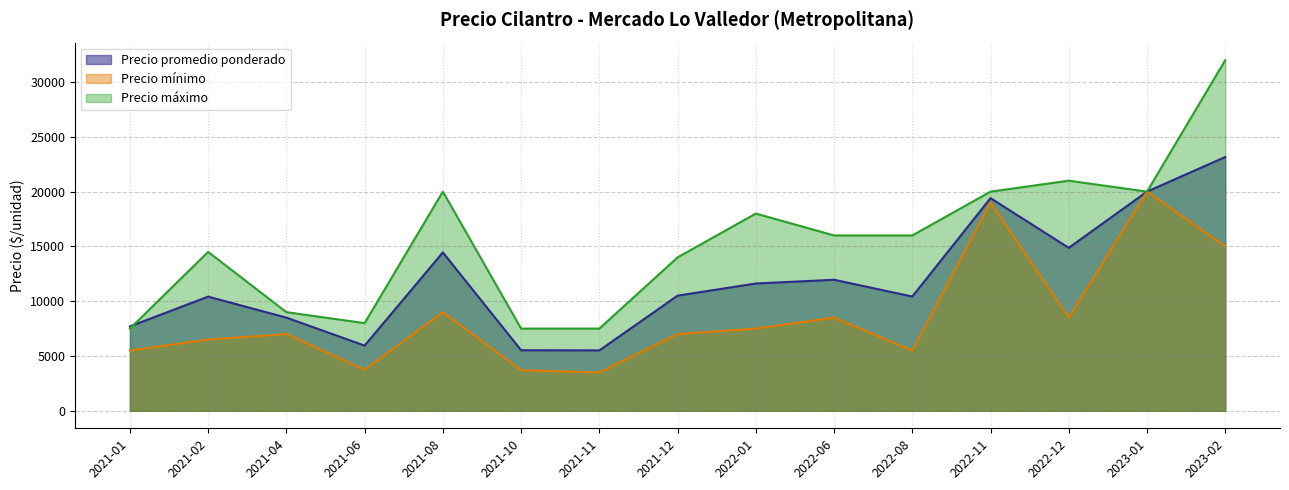

At which category is the sum across all series the highest?

2023-02